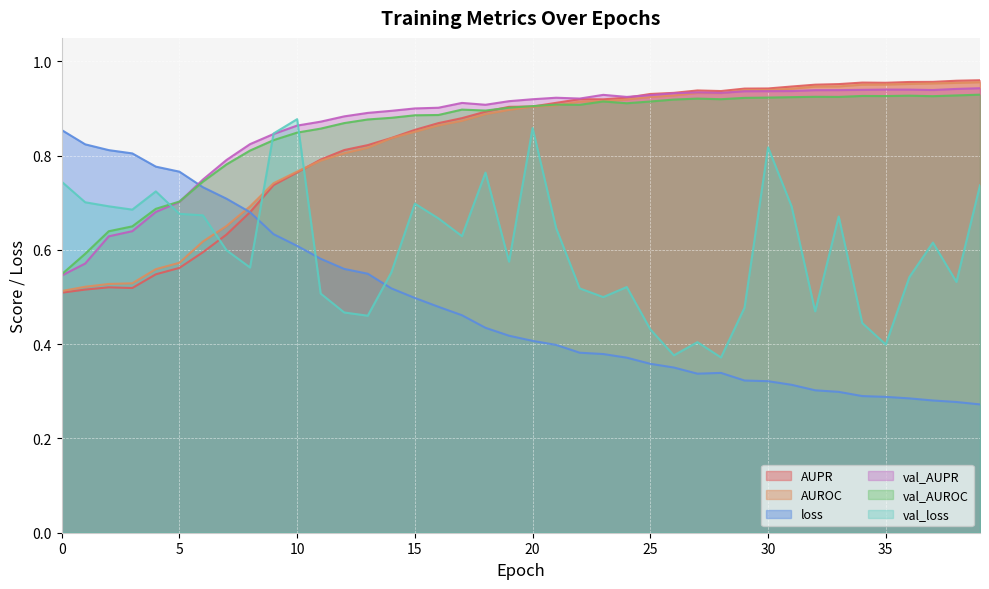

How many interior local valleys does the val_loss series have?

11